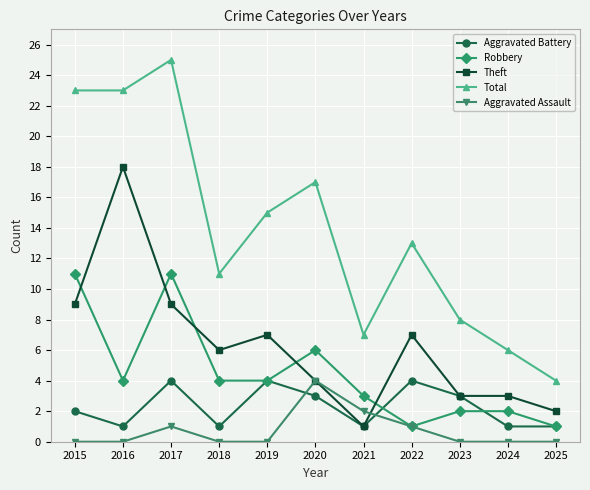

How many interior local peaks does the Aggravated Battery series have?

3